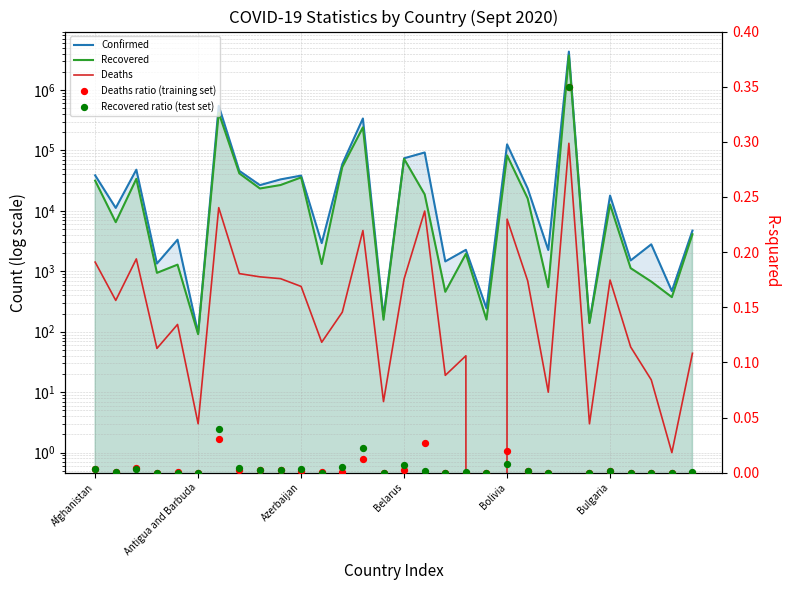

Which series has the largest total across all categories?

Confirmed